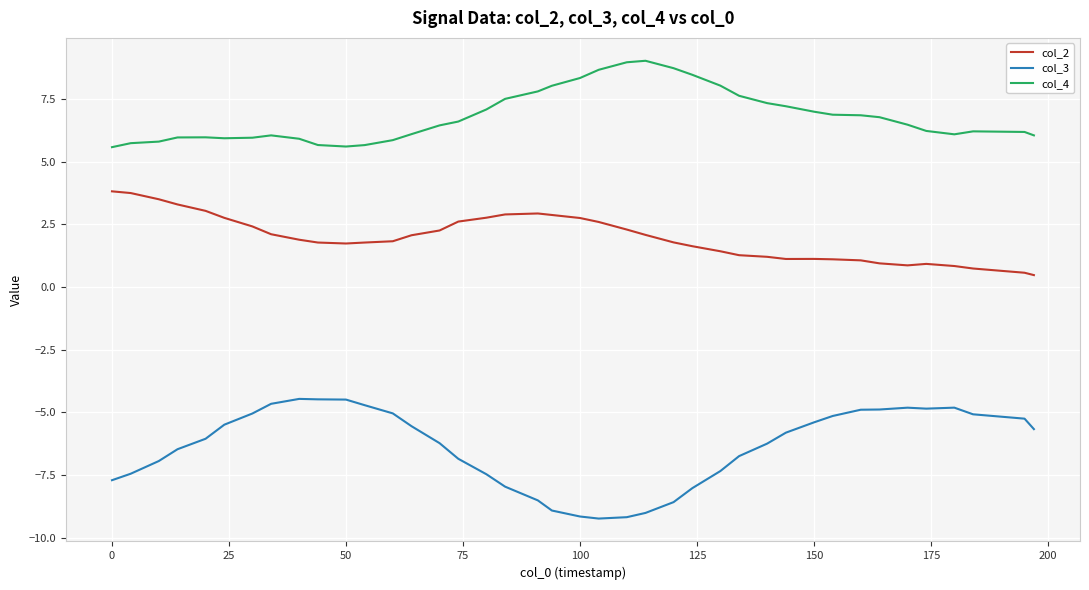

How many lines are shown in the chart?

3